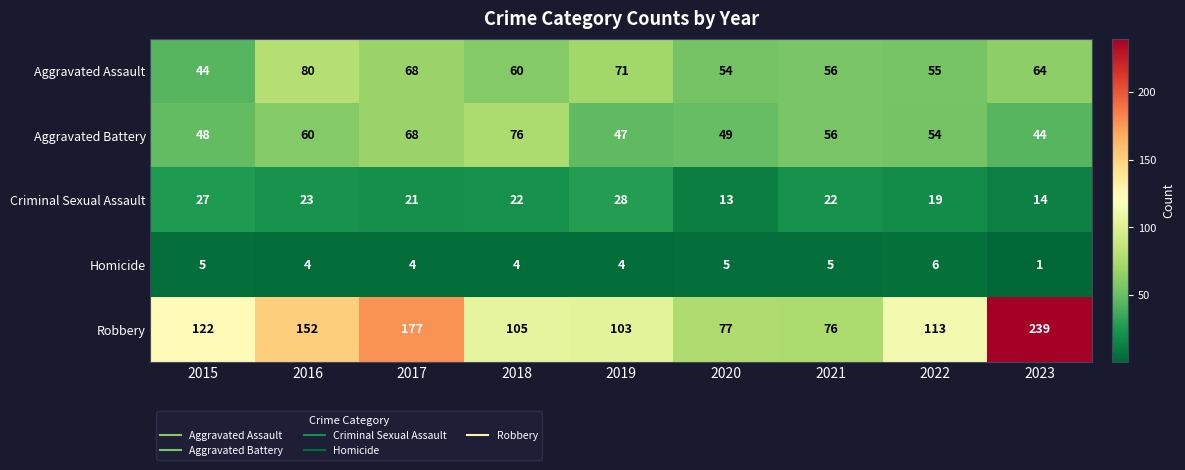

What is the minimum value shown in the chart?

1